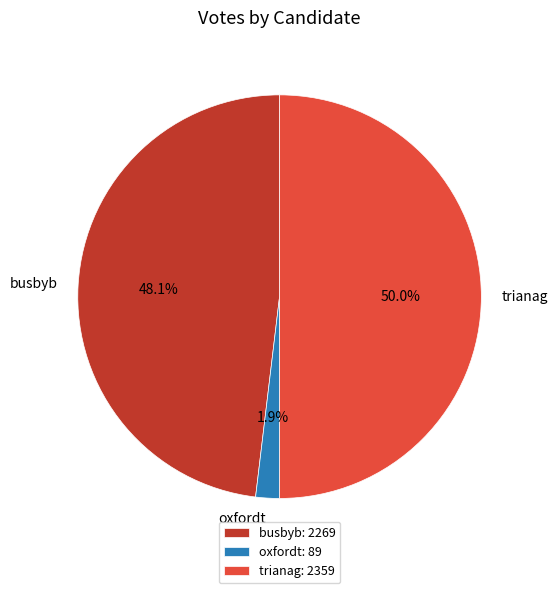

True or false: busbyb accounts for 40% of the total.

False